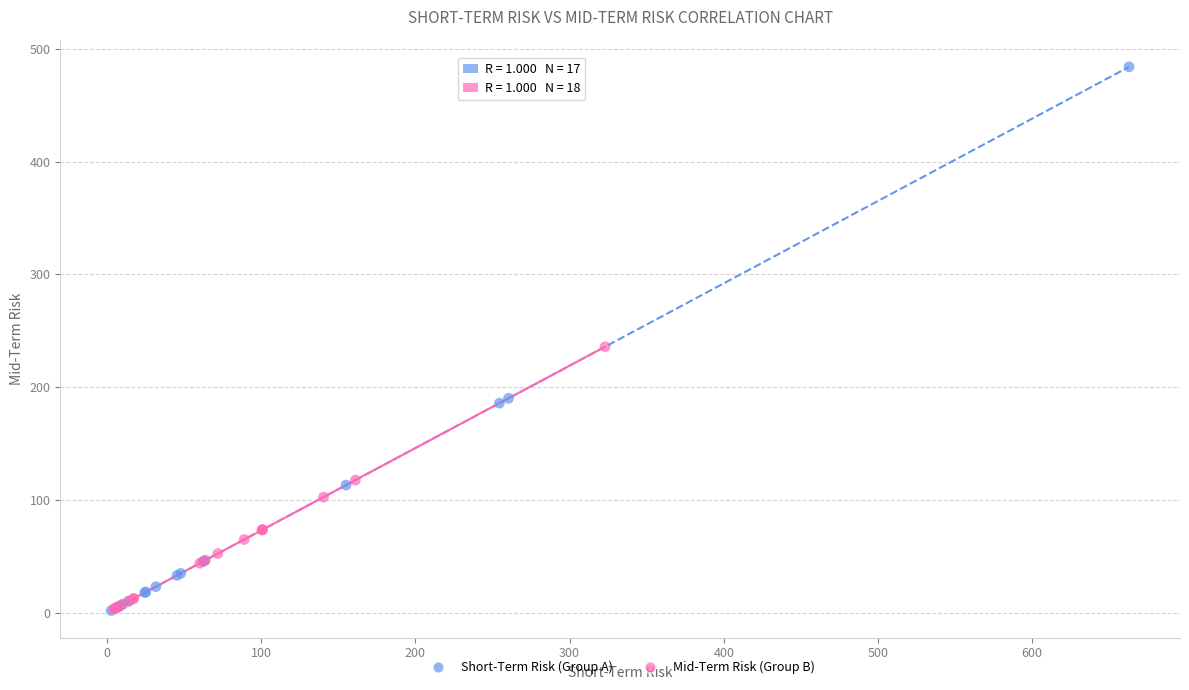

What are all the series names shown in the legend?

Short-Term Risk (Group A), Mid-Term Risk (Group B)